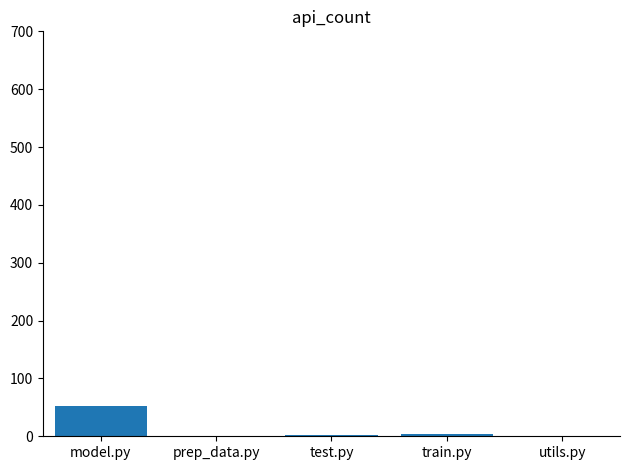

How many data points does each series have?

5